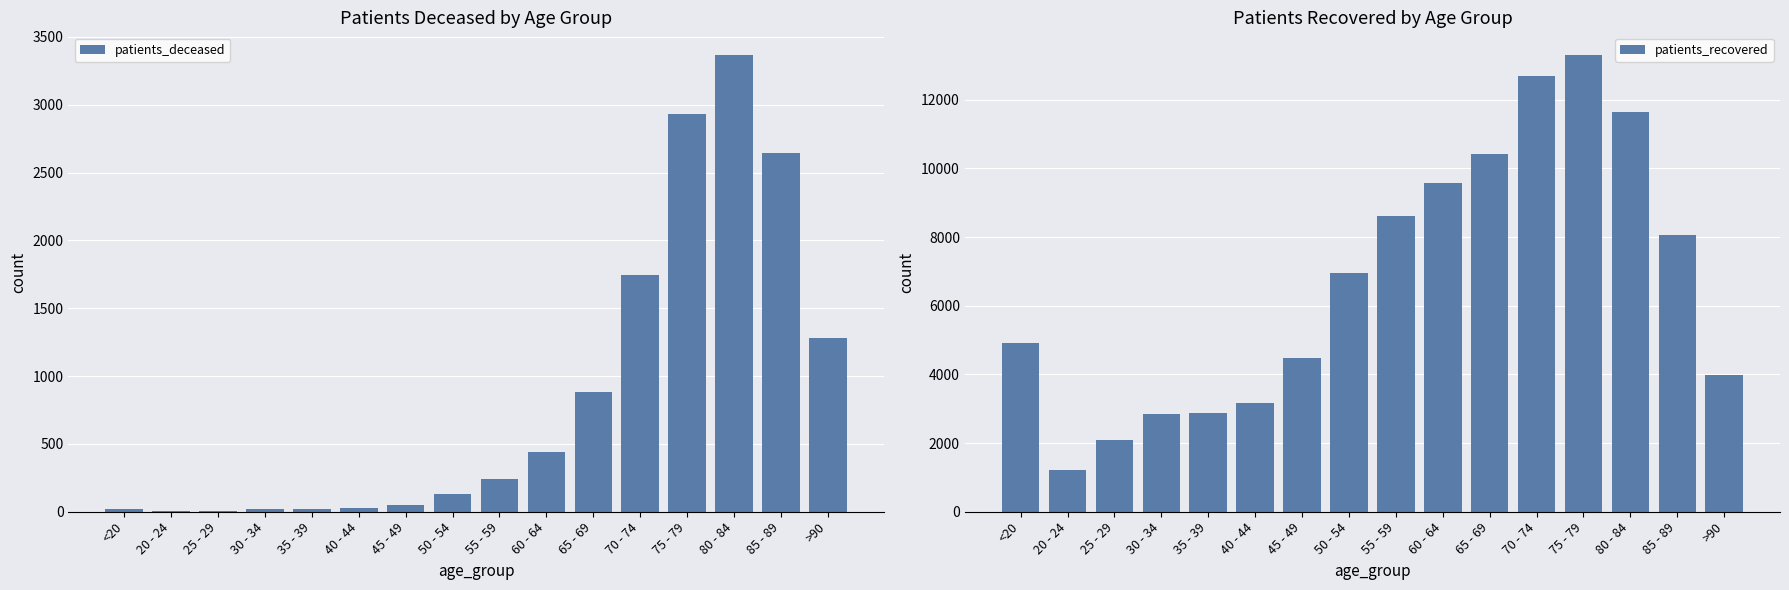

What is the sum of all patients_deceased values?

13800